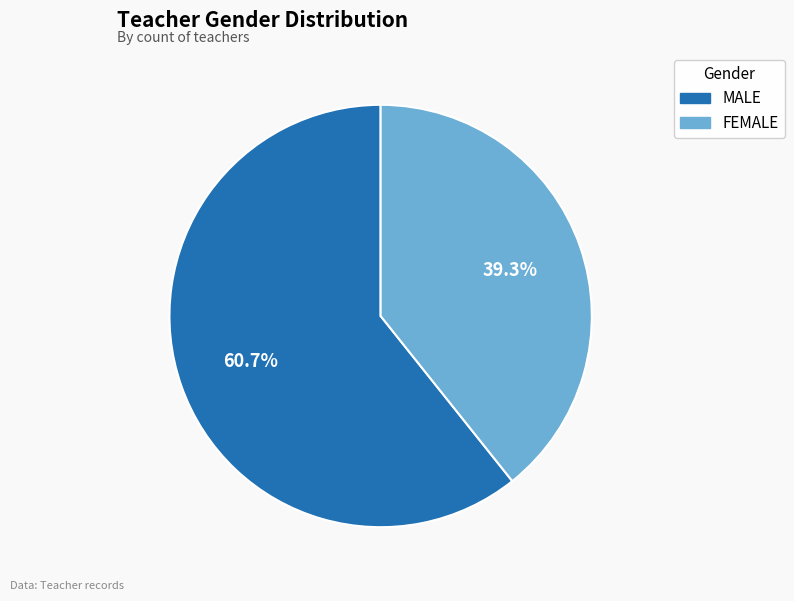

To the nearest percent, what is the difference between the largest and smallest slice percentages?

21%